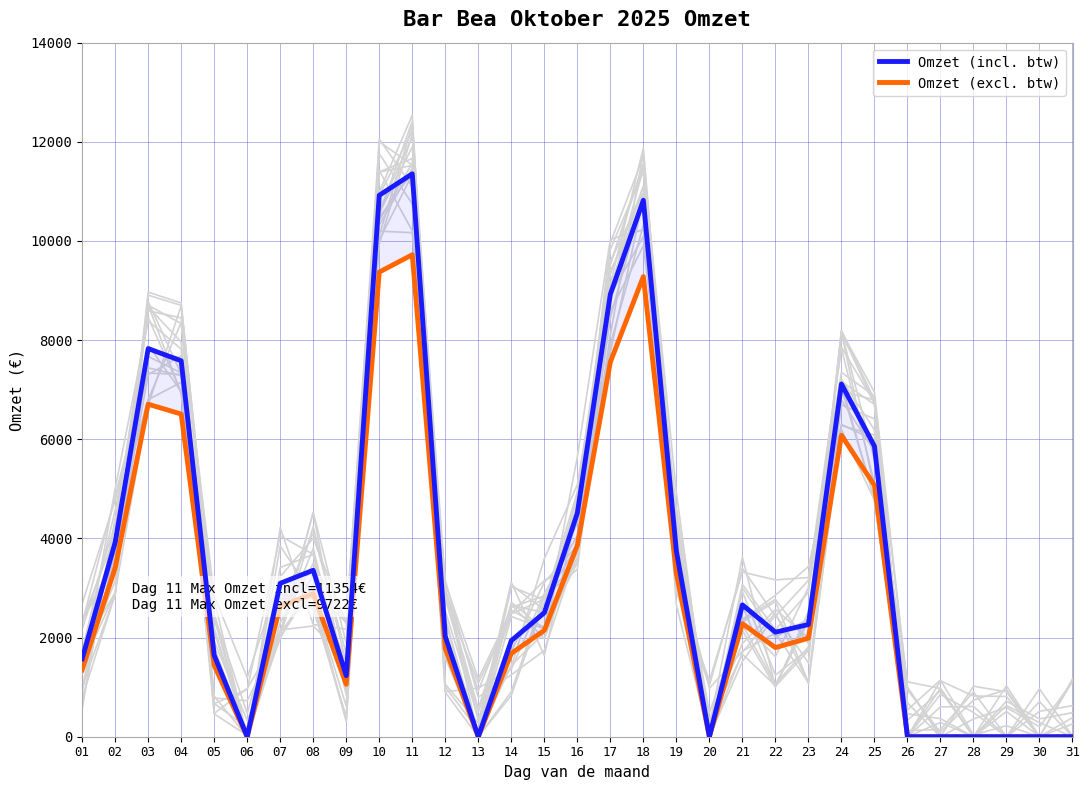

What is the approximate value of Omzet (incl. btw) at 04?

7582.9